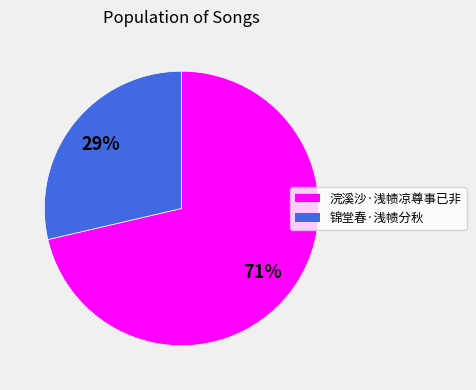

To the nearest percent, what is the average slice percentage?

50%